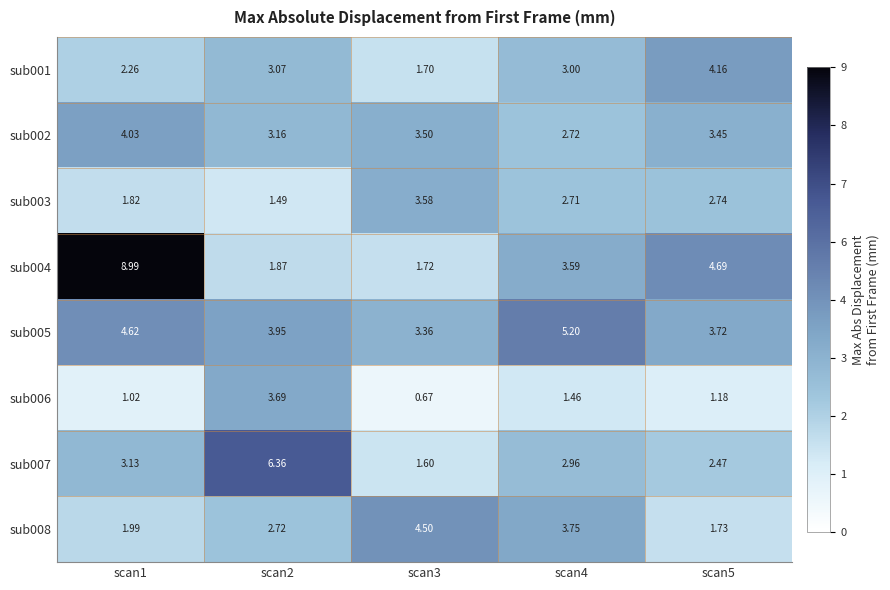

Reading right to left, extract all data points from this chart.

sub001: scan5=4.2	scan4=3.0	scan3=1.7	scan2=3.1	scan1=2.3
sub002: scan5=3.5	scan4=2.7	scan3=3.5	scan2=3.2	scan1=4.0
sub003: scan5=2.7	scan4=2.7	scan3=3.6	scan2=1.5	scan1=1.8
sub004: scan5=4.7	scan4=3.6	scan3=1.7	scan2=1.9	scan1=9.0
sub005: scan5=3.7	scan4=5.2	scan3=3.4	scan2=4.0	scan1=4.6
sub006: scan5=1.2	scan4=1.5	scan3=0.7	scan2=3.7	scan1=1.0
sub007: scan5=2.5	scan4=3.0	scan3=1.6	scan2=6.4	scan1=3.1
sub008: scan5=1.7	scan4=3.8	scan3=4.5	scan2=2.7	scan1=2.0